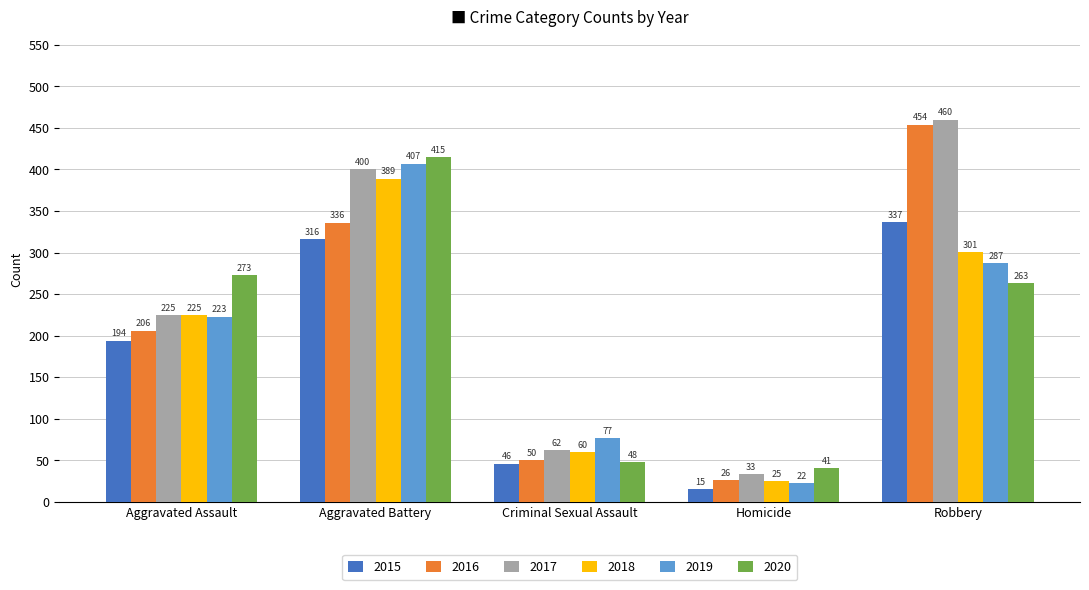

At which label does 2020 reach its peak?

Aggravated Battery